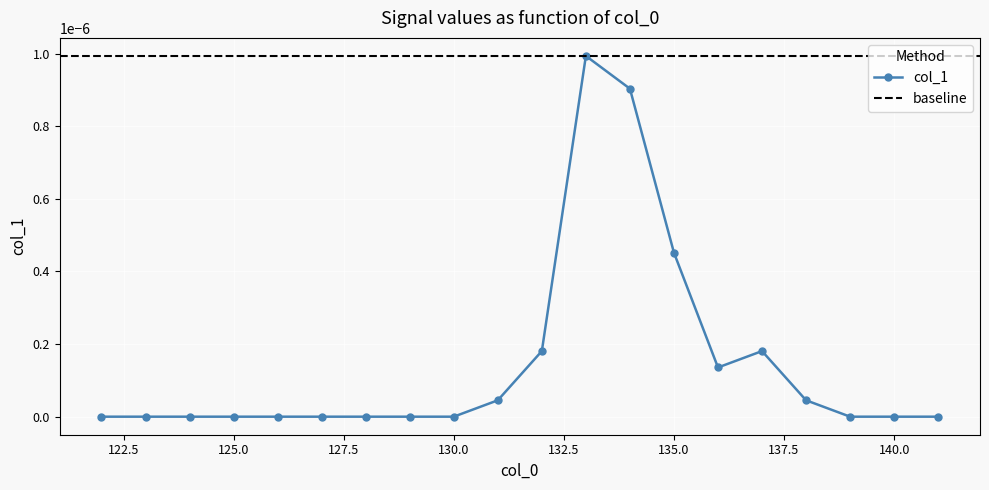

Where is the first local minimum?

136